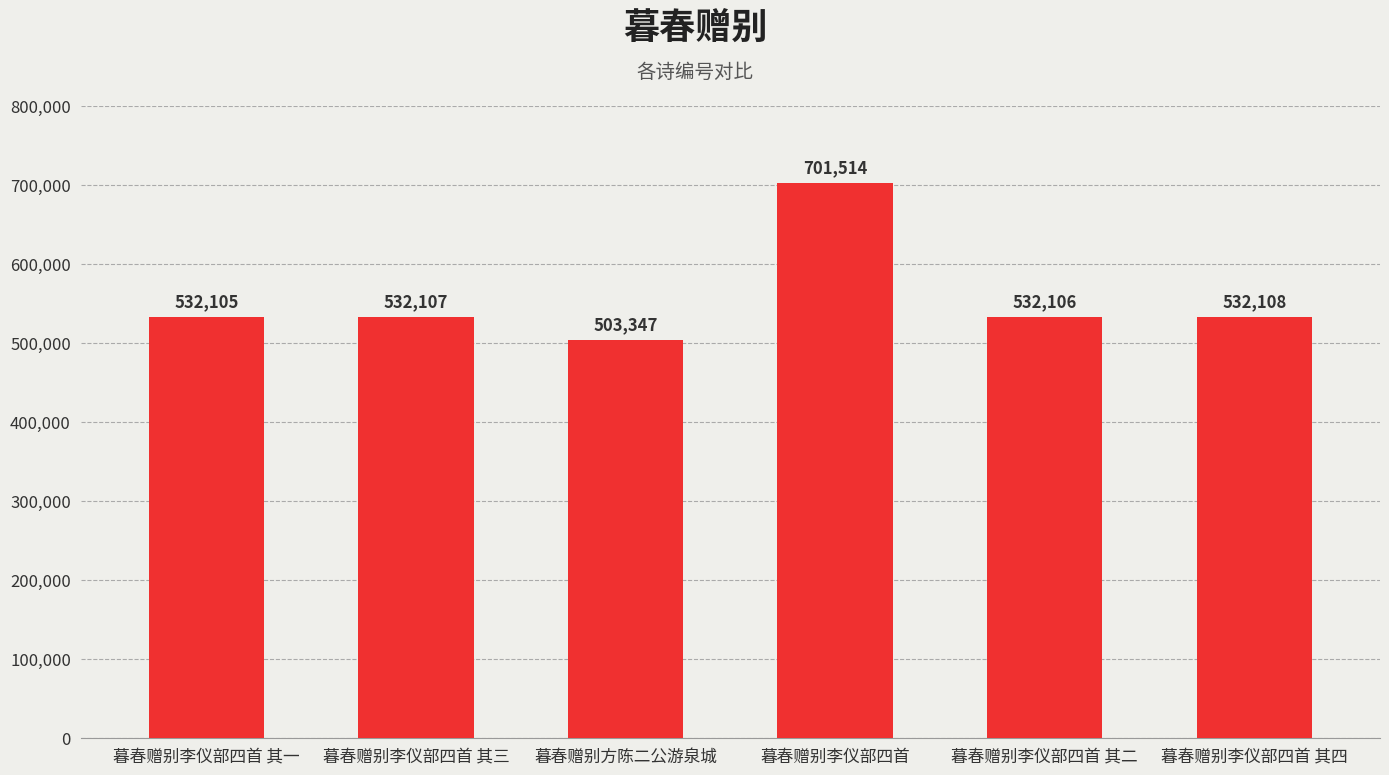

How many distinct data groups are displayed?

1